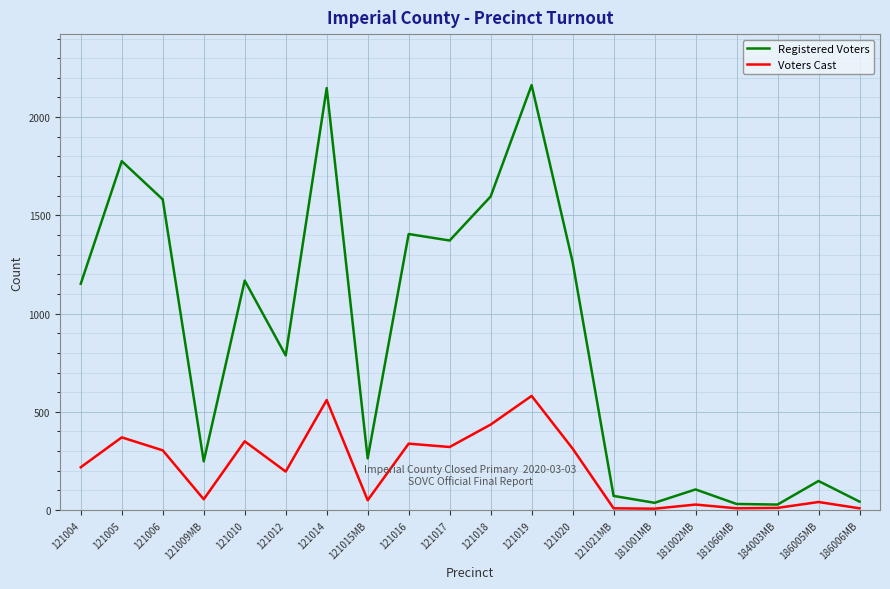

Where is the first local minimum for Voters Cast?

121009MB